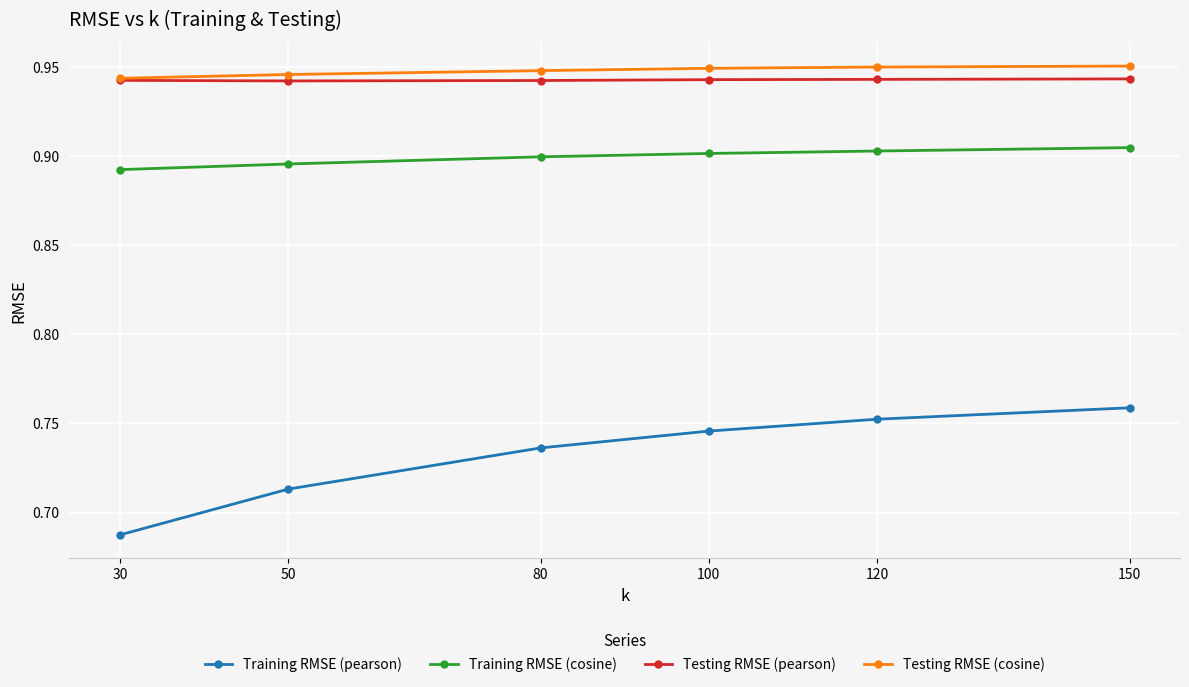

True or false: Training RMSE (pearson) and Testing RMSE (cosine) intersect in this chart.

False